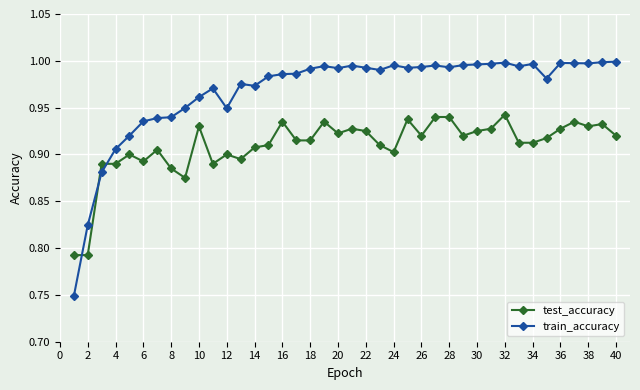

List the series in order of their peak value, highest first.

train_accuracy, test_accuracy